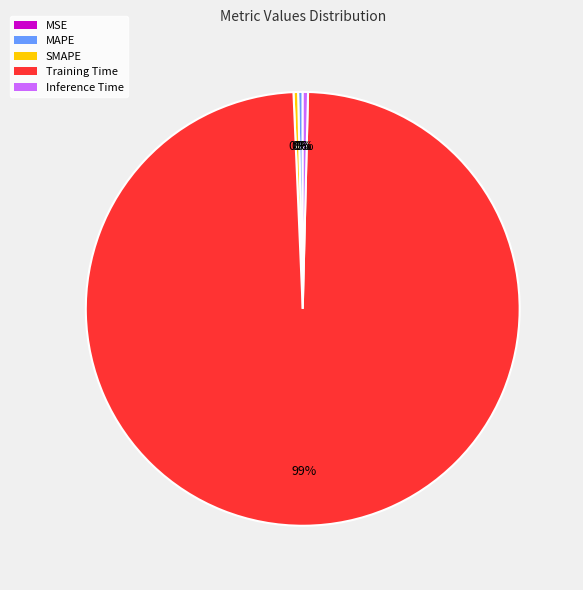

Which category has the biggest portion of the pie?

Training Time